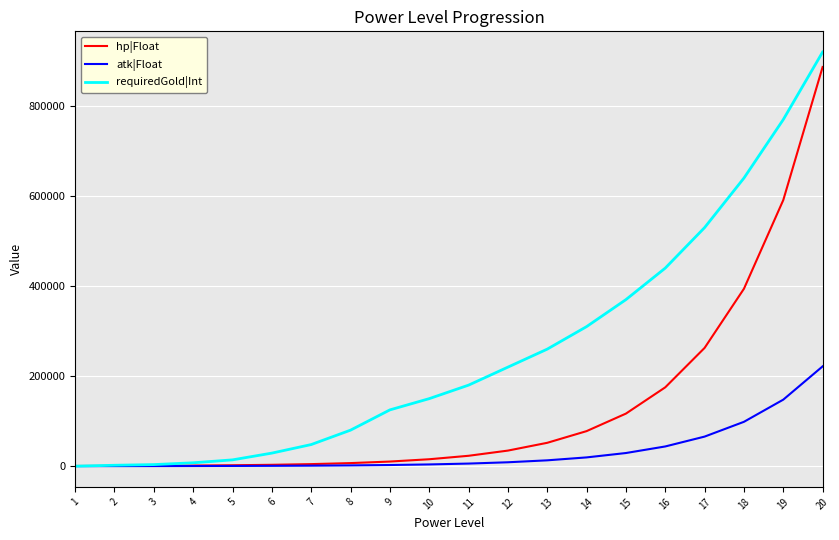

What is the total value across all series at 7?

53695